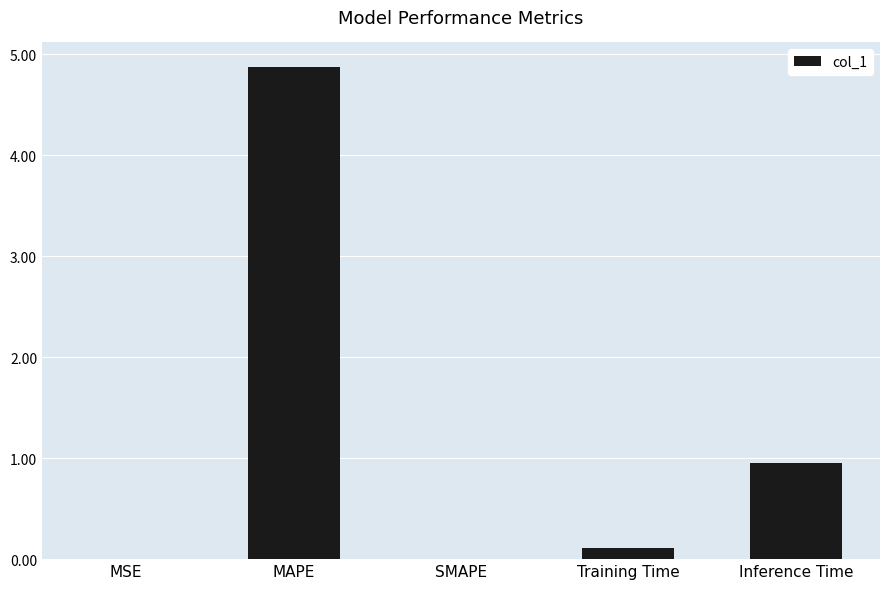

The chart shows a value of 0.0 at SMAPE. True or false?

True